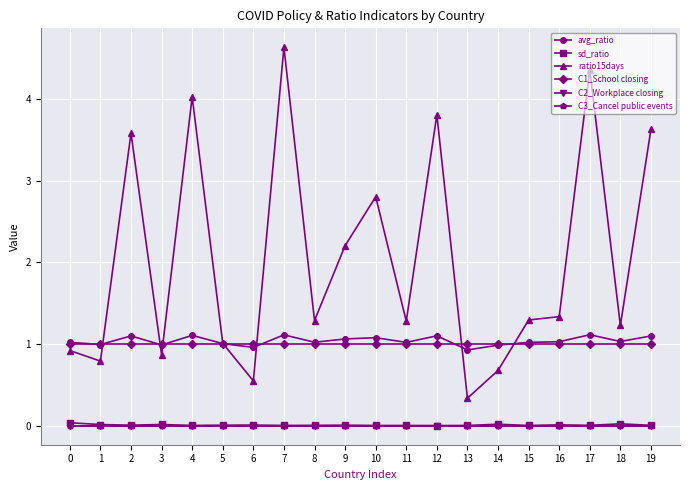

Does the chart have visible grid lines?

Yes